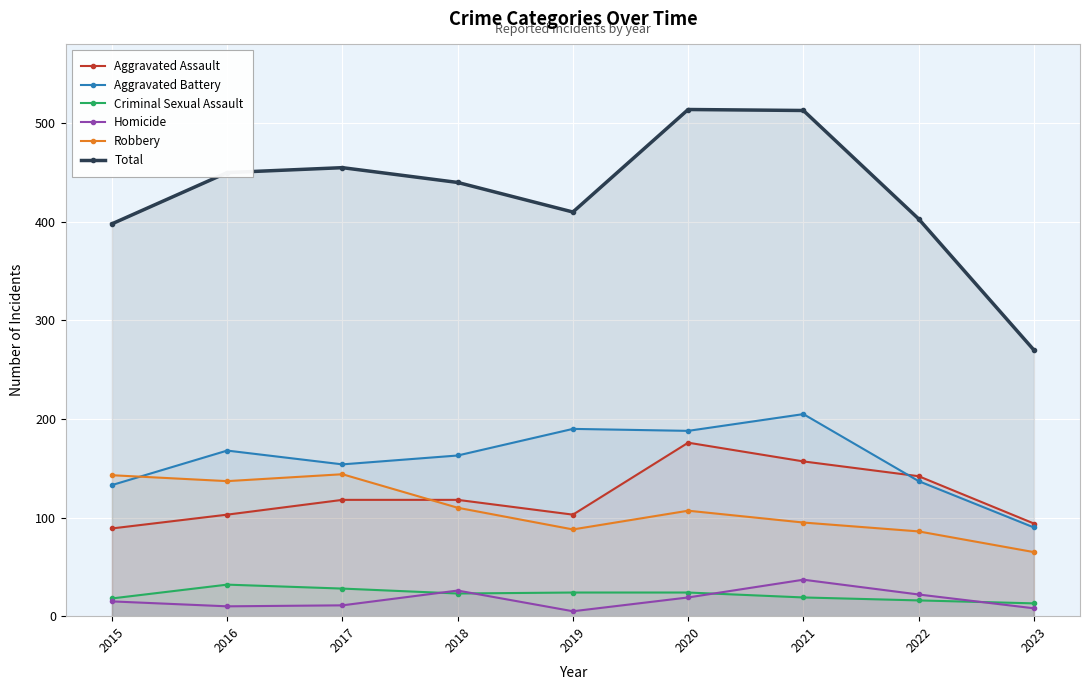

Reading left to right, what are all the values shown in this chart?

Aggravated Assault: 2015=89	2016=103	2017=118	2018=118	2019=103	2020=176	2021=157	2022=142	2023=94
Aggravated Battery: 2015=133	2016=168	2017=154	2018=163	2019=190	2020=188	2021=205	2022=137	2023=90
Criminal Sexual Assault: 2015=18	2016=32	2017=28	2018=23	2019=24	2020=24	2021=19	2022=16	2023=13
Homicide: 2015=15	2016=10	2017=11	2018=26	2019=5	2020=19	2021=37	2022=22	2023=8
Robbery: 2015=143	2016=137	2017=144	2018=110	2019=88	2020=107	2021=95	2022=86	2023=65
Total: 2015=398	2016=450	2017=455	2018=440	2019=410	2020=514	2021=513	2022=403	2023=270